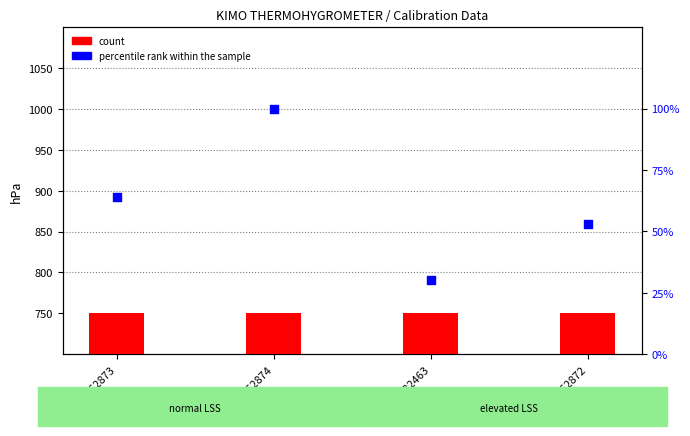

Which series reaches the minimum Y coordinate?

percentile rank within the sample